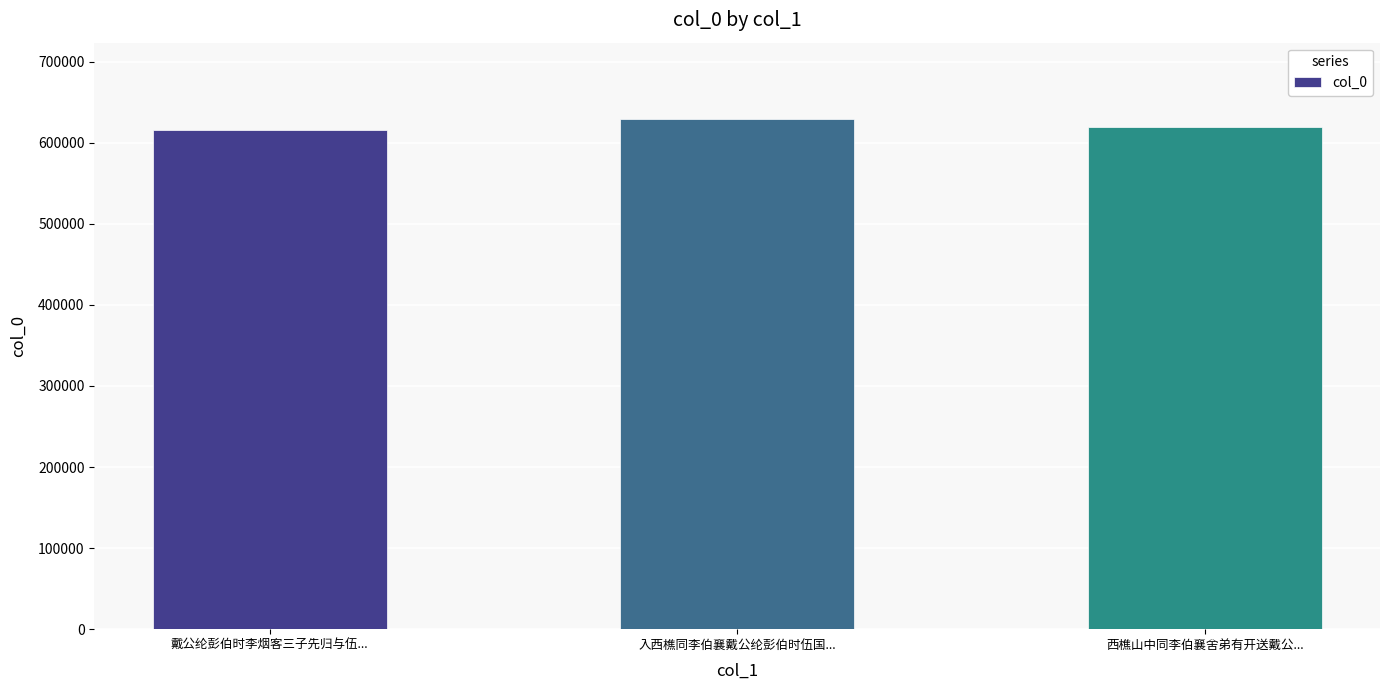

What is the smallest value displayed?

615916